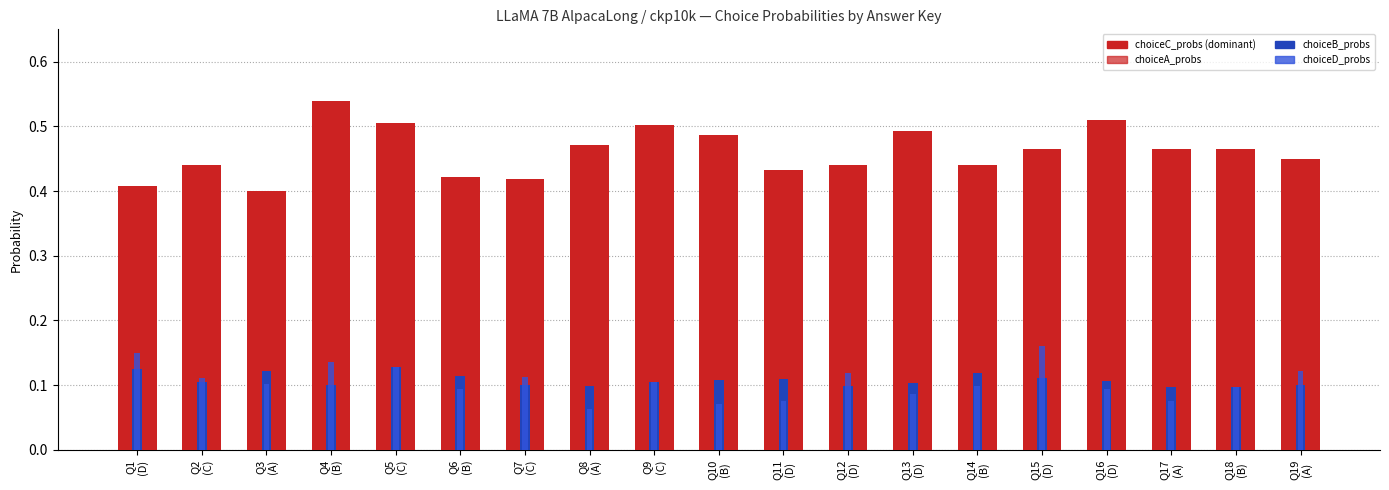

How many bars are there in each group?

4